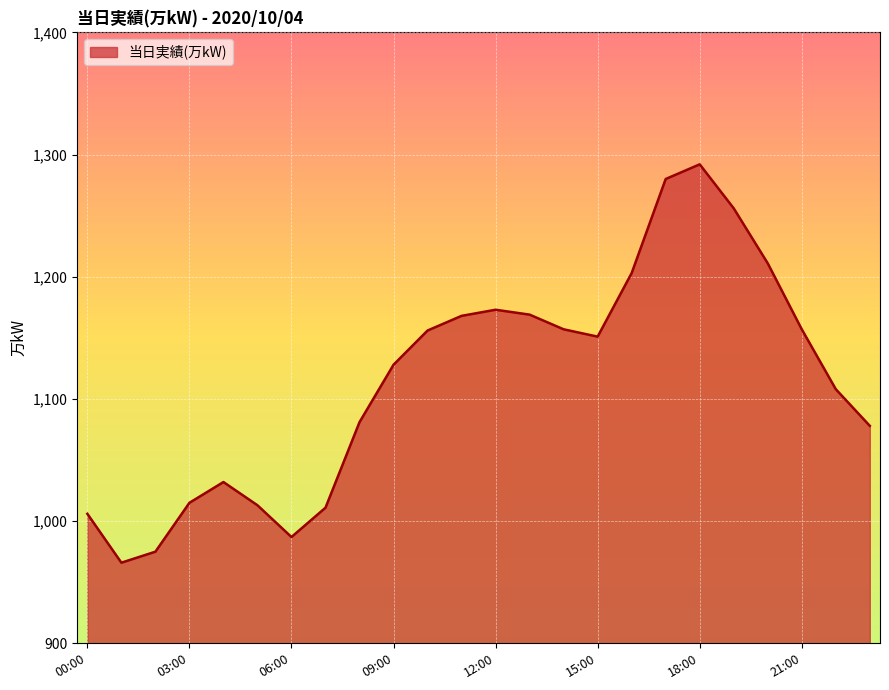

What is the average value?

1116